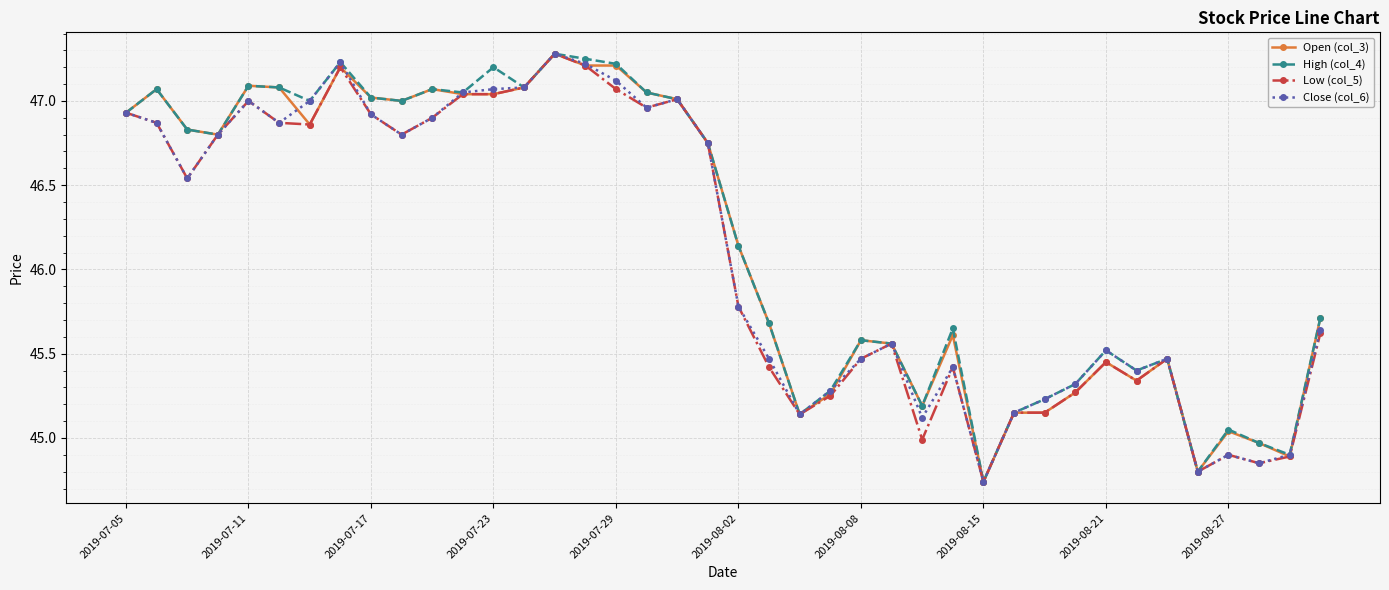

True or false: Close (col_6) has more than 2 points higher than both neighbors.

True